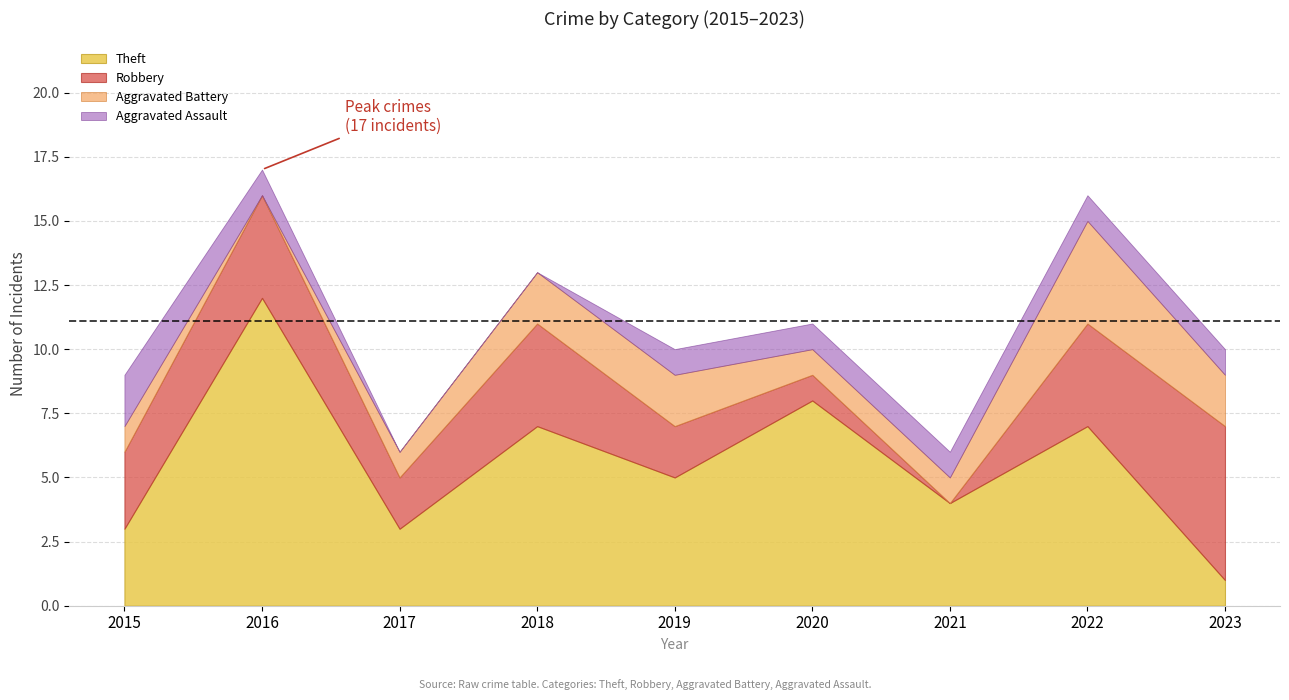

At which category does Aggravated Battery reach its first local peak?

2022